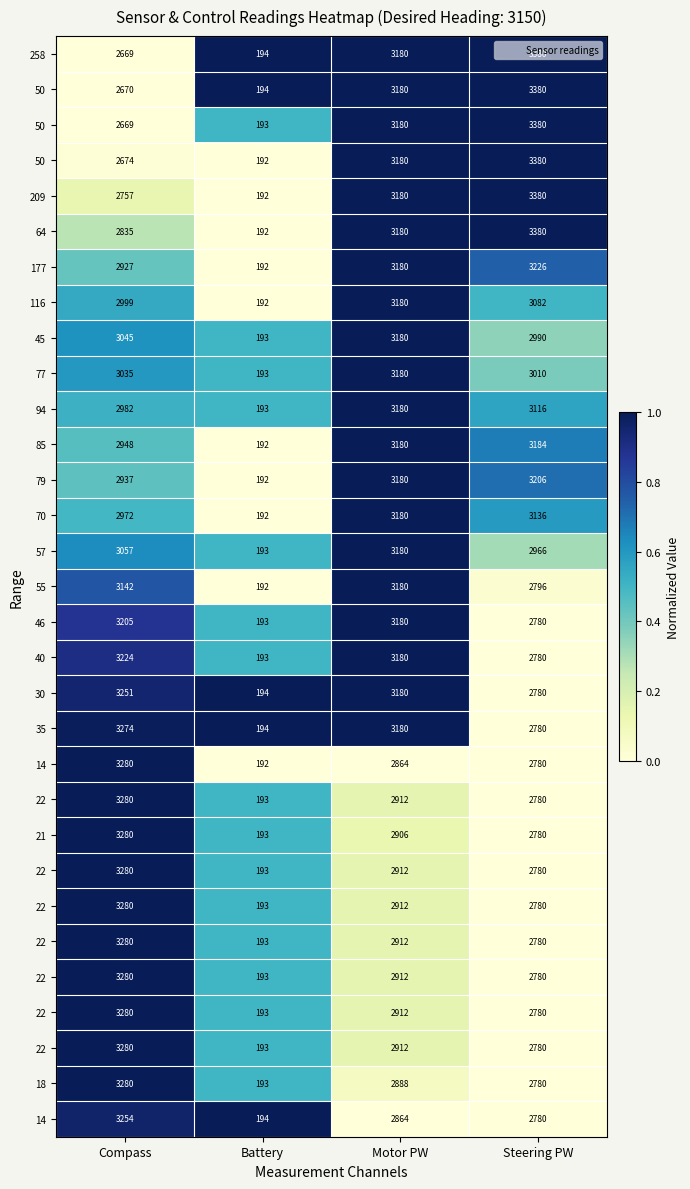

What is the total value across all series at Motor PW?

21.3